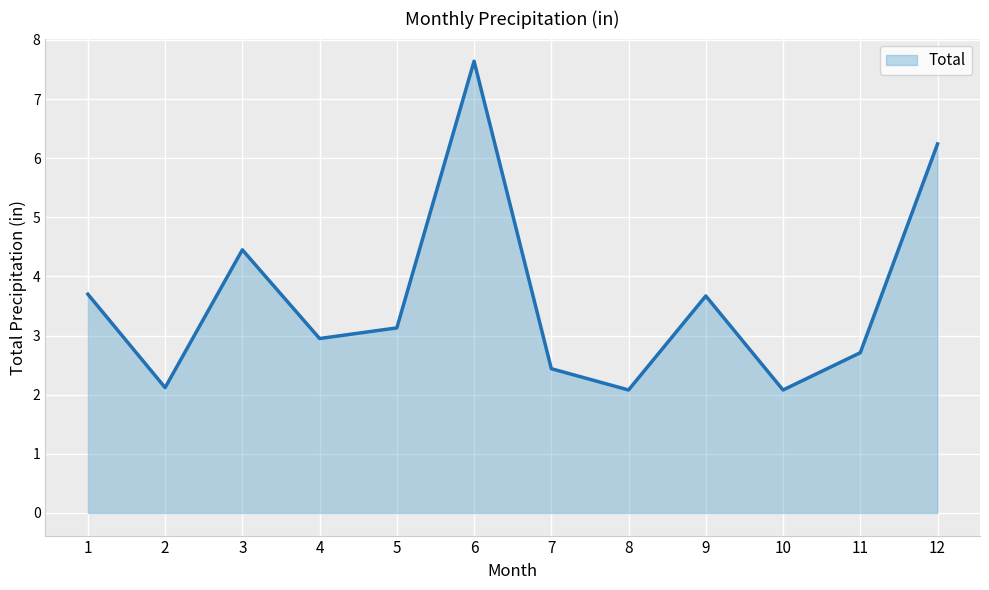

Reading left to right, transcribe all the data shown in this chart.

3.7	2.1	4.5	3.0	3.1	7.6	2.4	2.1	3.7	2.1	2.7	6.2